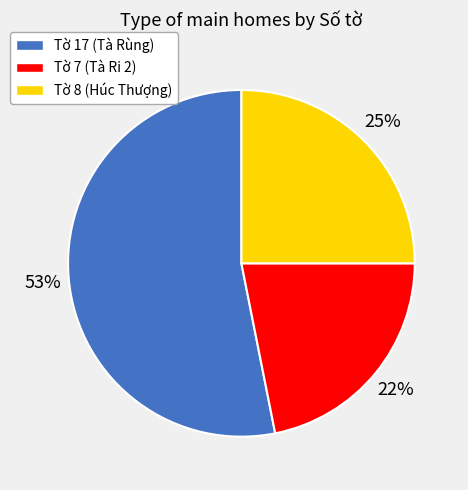

To the nearest percent, what is the difference between the largest and smallest slice percentages?

31%